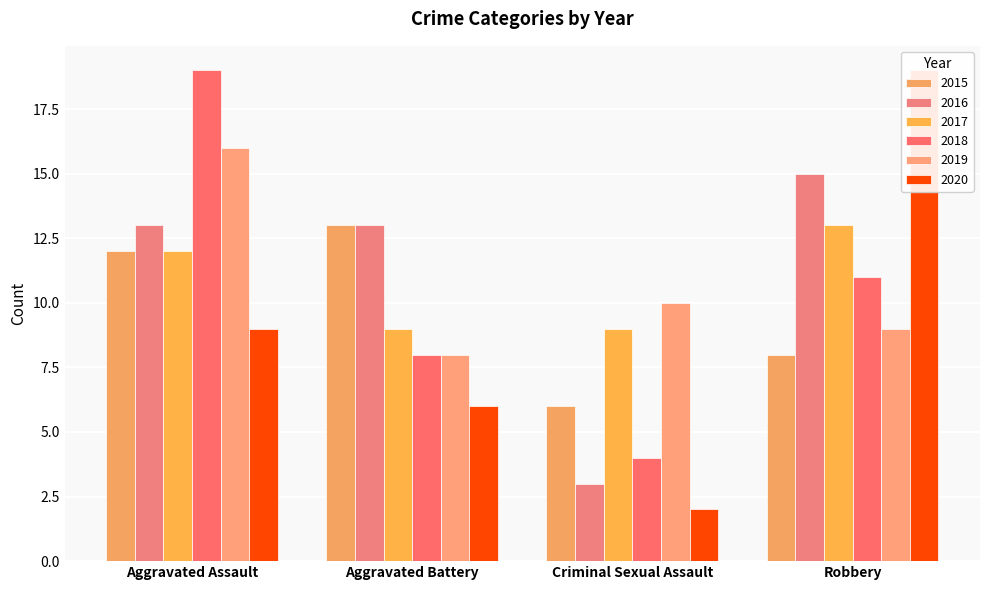

How many bars are there in each group?

6